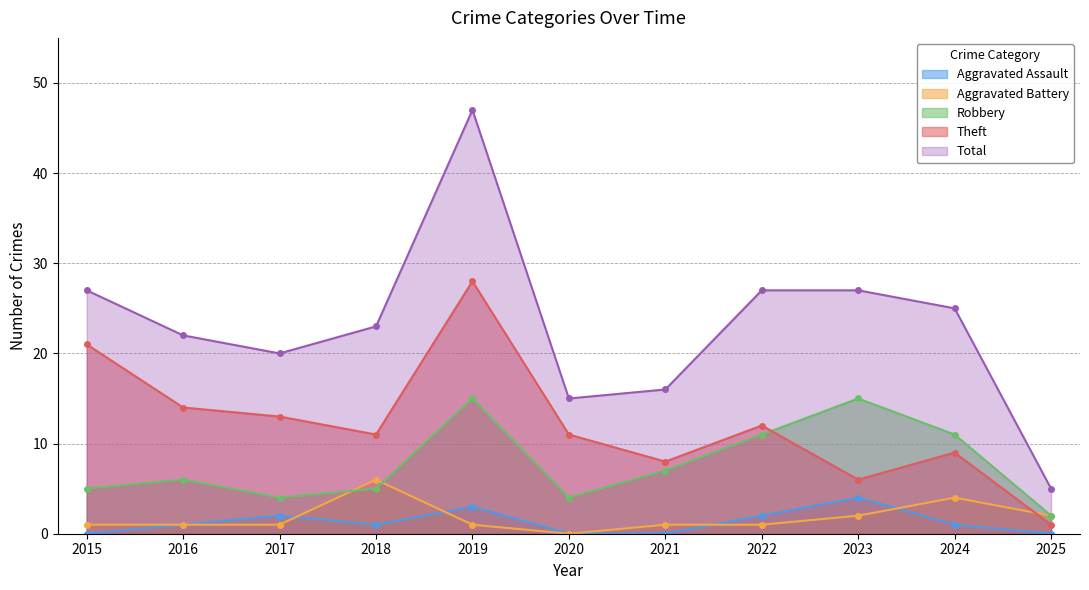

How many categories are shown in the chart?

11